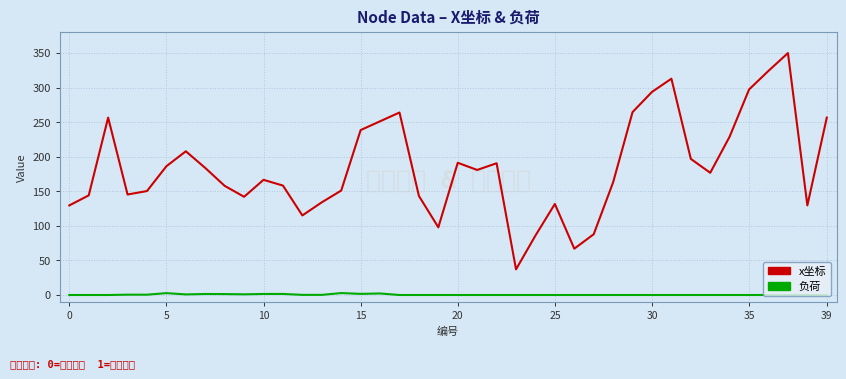

What is the greatest value displayed?

350.0